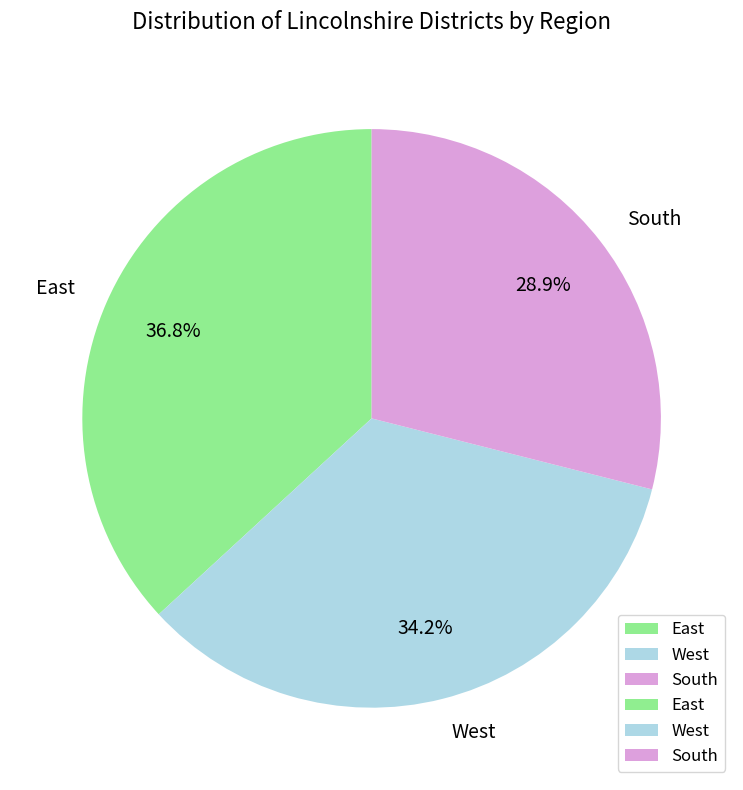

Does South account for over 50% of the chart?

No